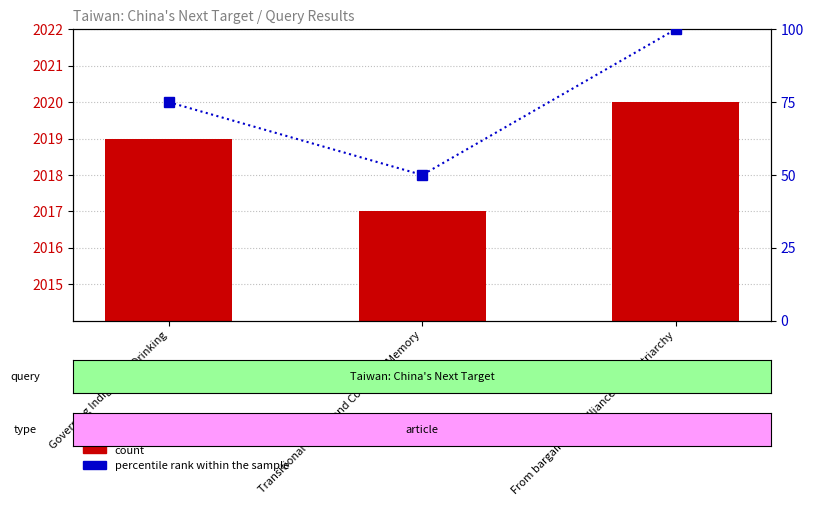

Between Governing Indigenous Drinking and Transitional Justice and Collective Memory, which series saw the biggest shift?

percentile rank within the sample